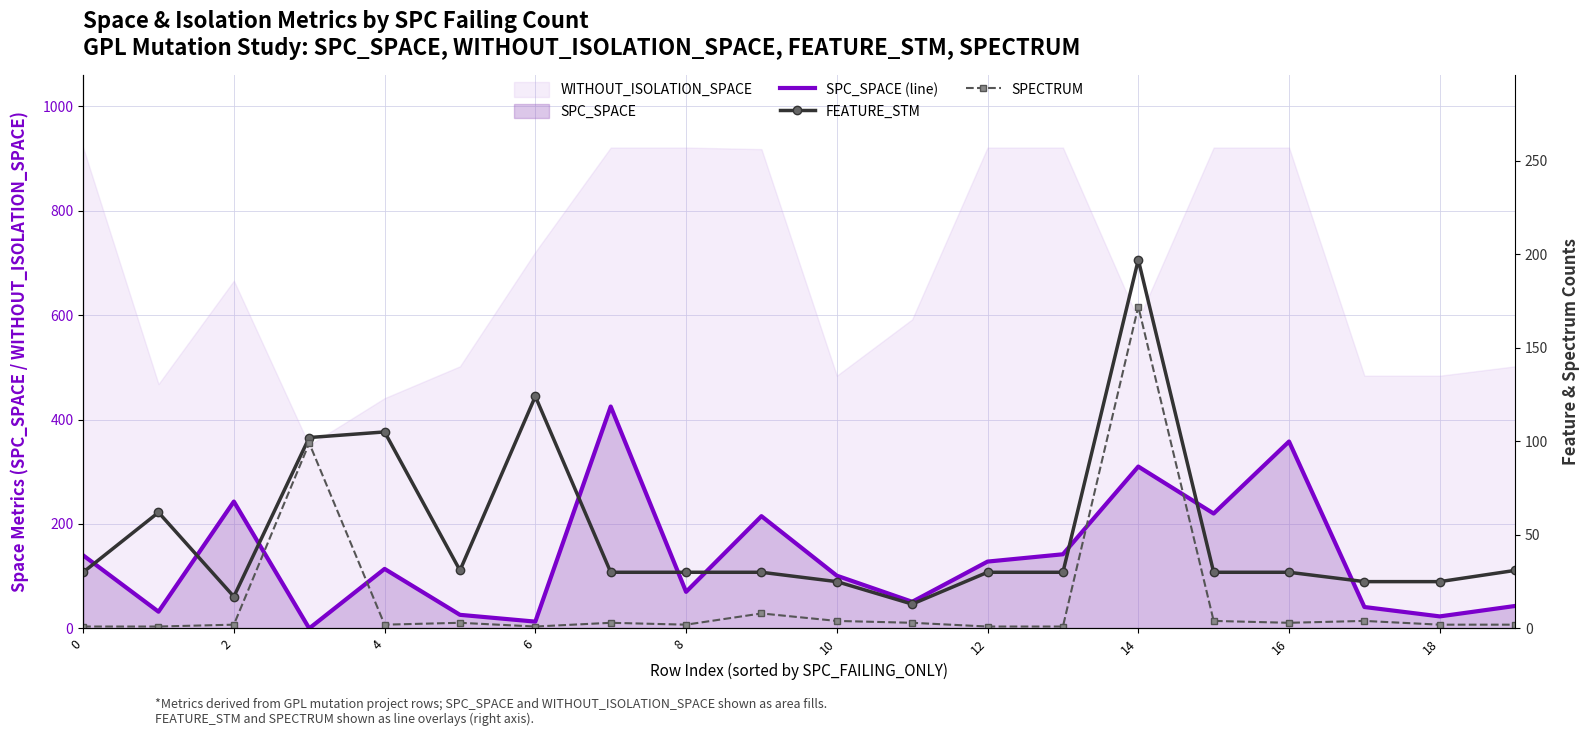

How many data points does each series have?

20